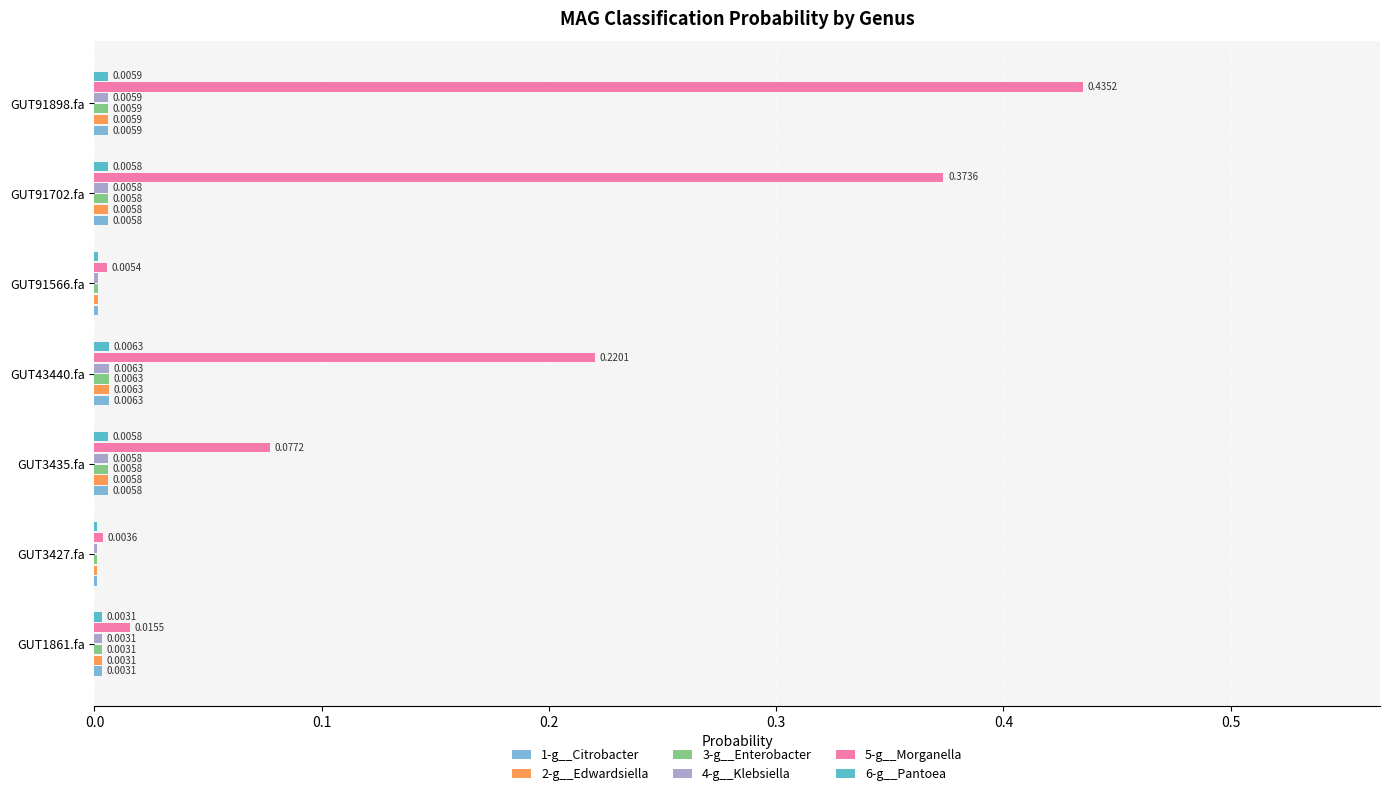

Between GUT1861.fa and GUT3435.fa, which series saw the biggest shift?

5-g__Morganella